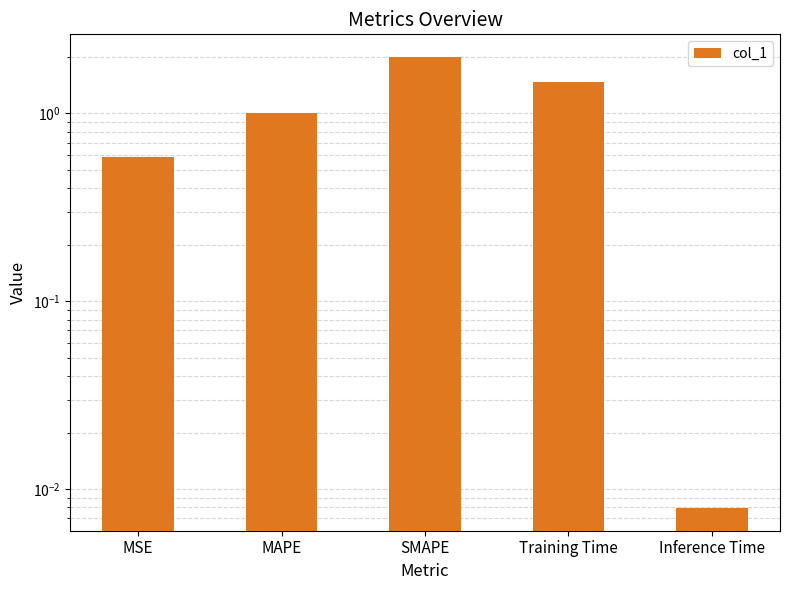

Reading left to right, extract all data points from this chart.

0.6	1.0	2.0	1.5	0.0